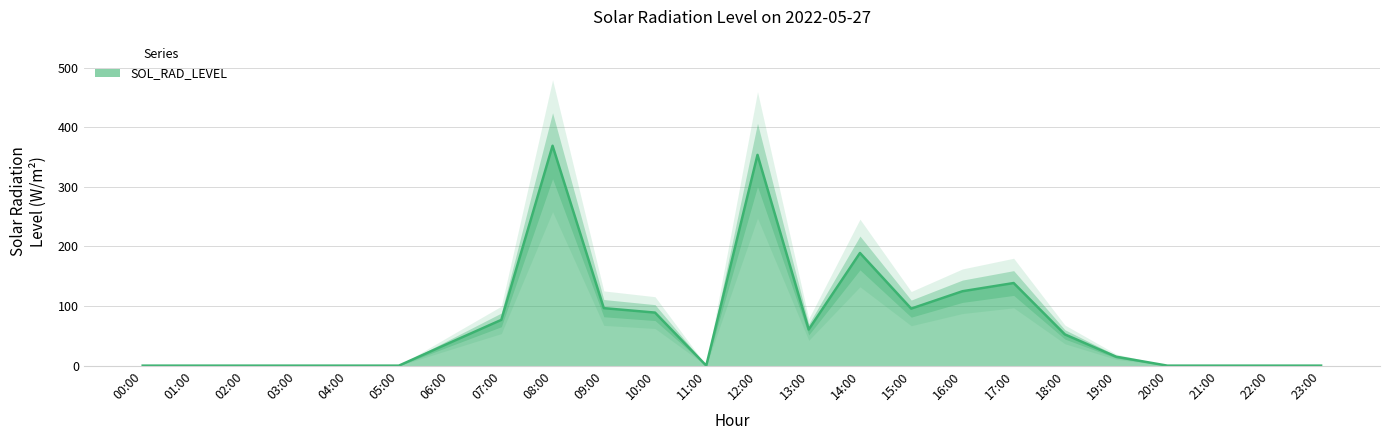

At which category does the data reach its first local valley?

11:00